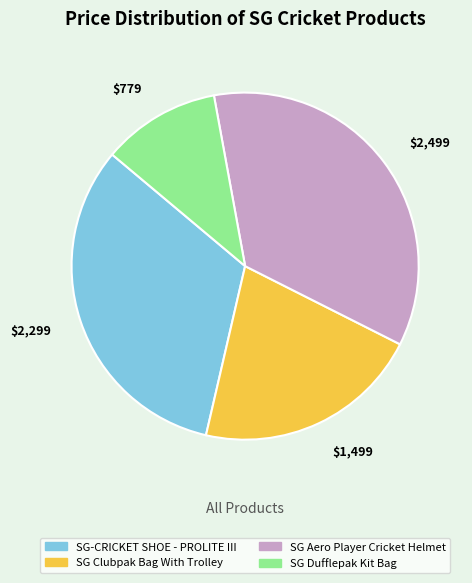

True or false: $779 accounts for 6% of the total.

False